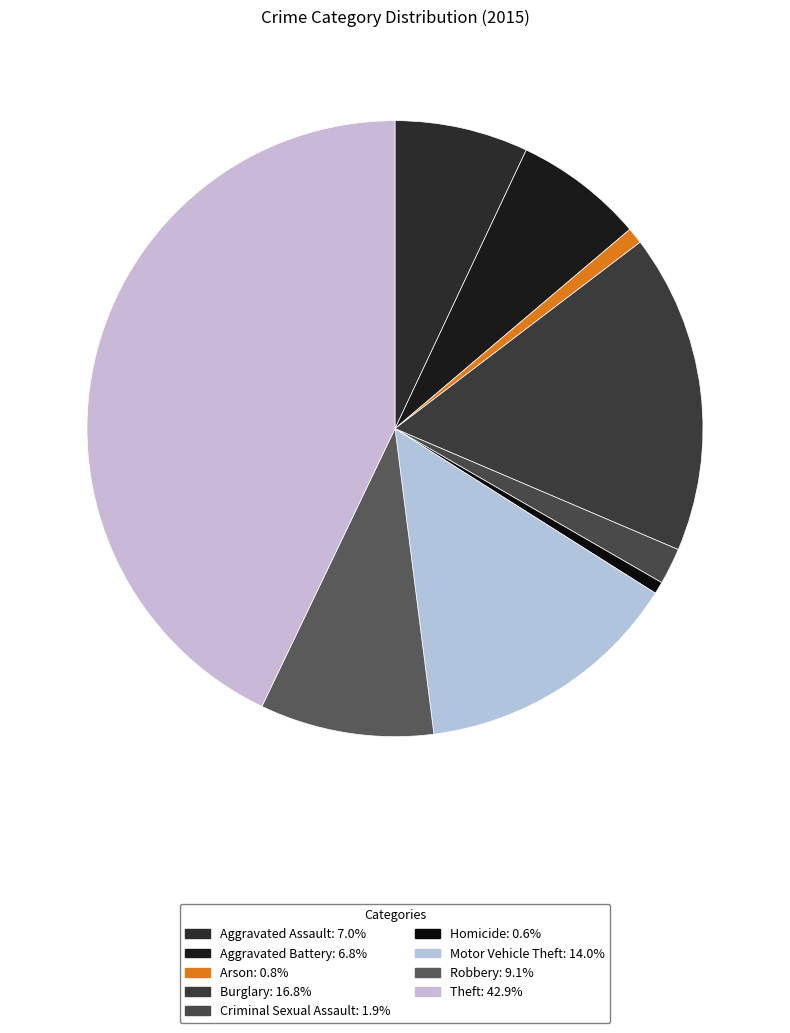

How many slices are in this pie chart?

9